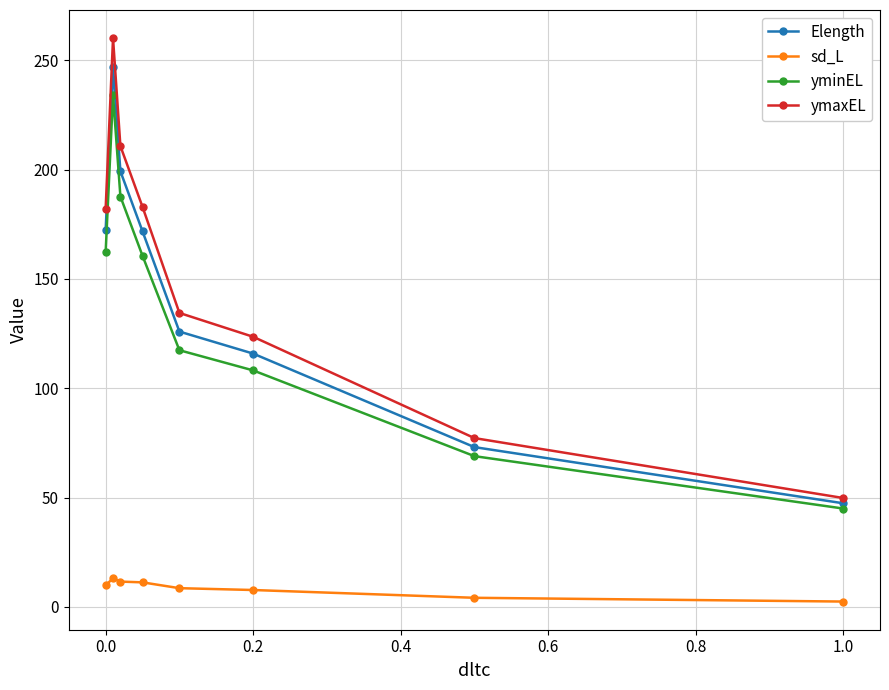

Which series has the widest spread of values?

ymaxEL